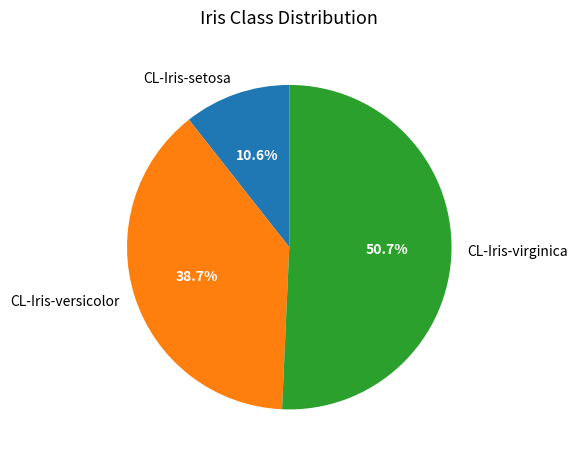

Combined, what portion of the pie is CL-Iris-setosa and CL-Iris-virginica?

61.3%